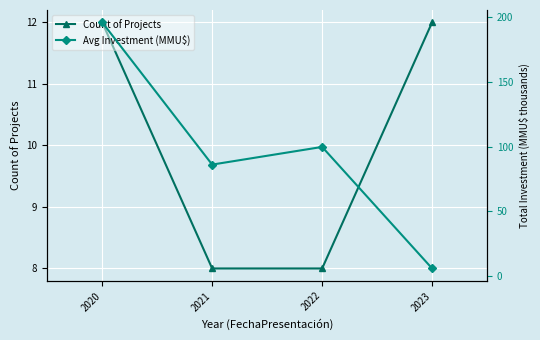

What is the average value of the Count of Projects series?

10